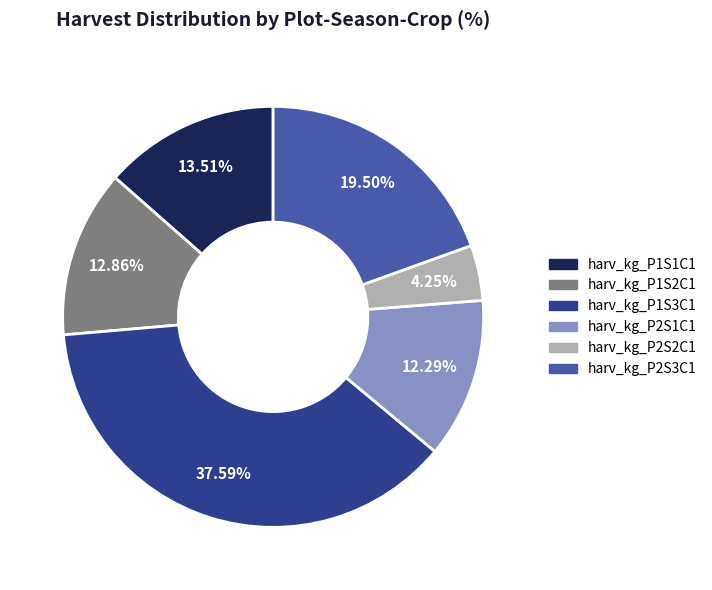

Which has a higher value, harv_kg_P2S1C1 or harv_kg_P1S2C1?

harv_kg_P1S2C1